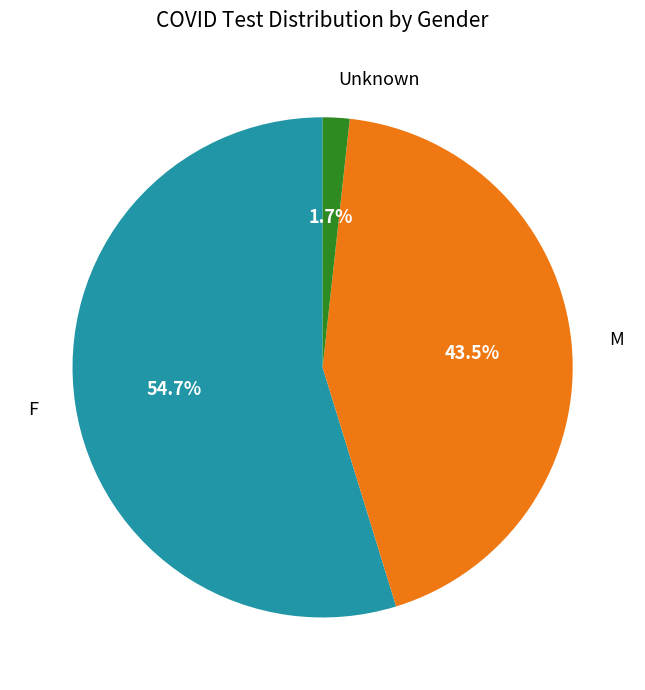

Count the number of slices in the pie.

3